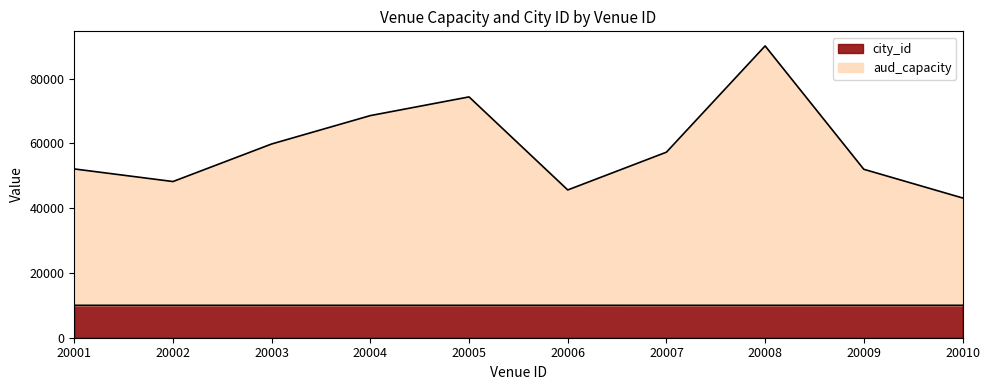

Reading left to right, extract all data points from this chart.

aud_capacity: 52118	48227	59827	68591	74361	45632	57295	90102	52009	43160
city_id: 10003	10004	10005	10006	10007	10008	10001	10002	10009	10010